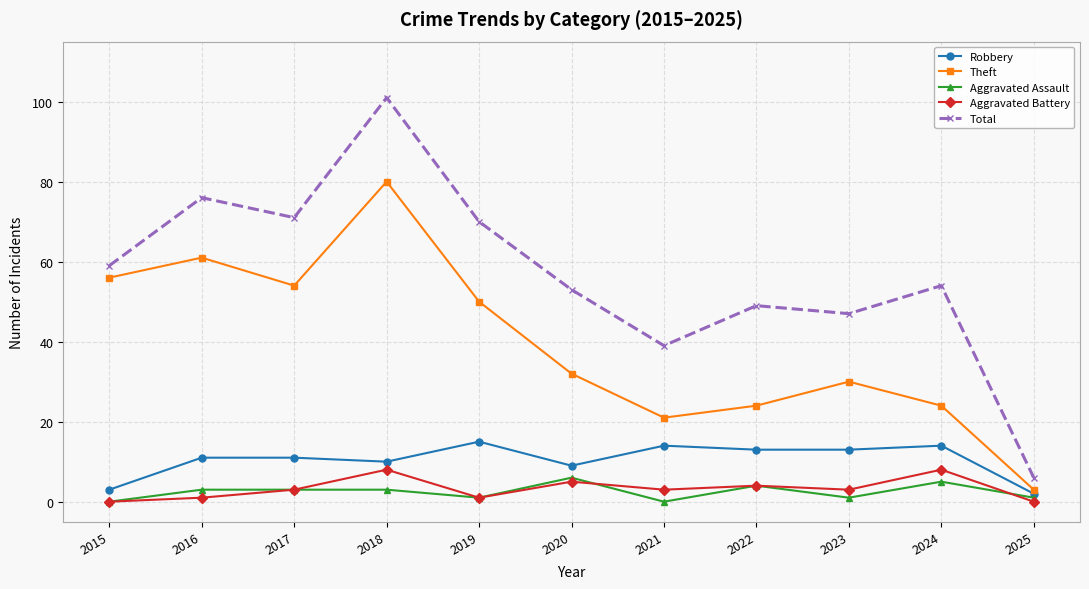

True or false: Aggravated Battery has a value of 14 at 2018.

False